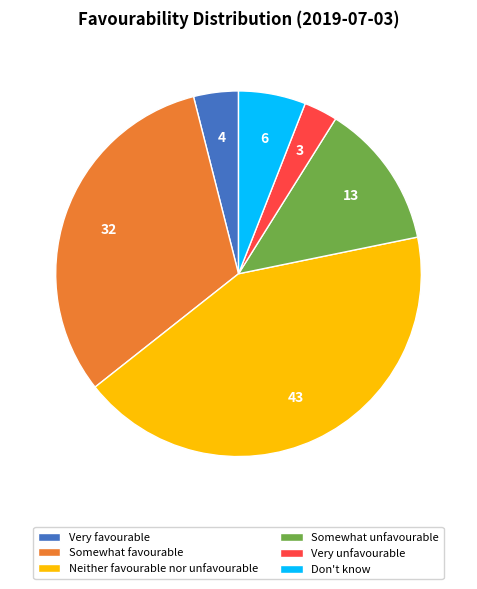

Is Neither favourable nor unfavourable the majority of the pie?

No